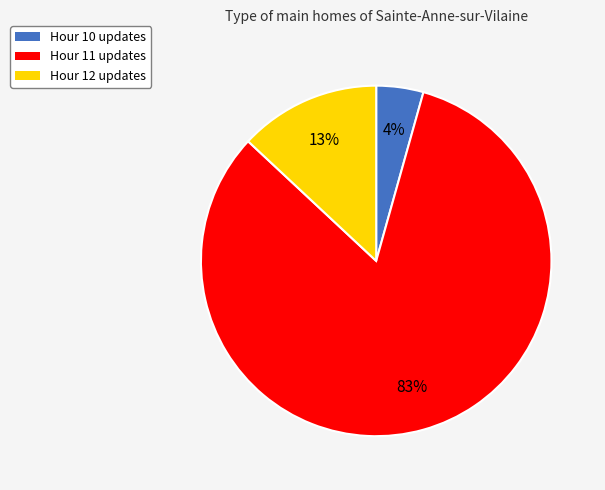

To the nearest percent, what is the average slice percentage?

33%